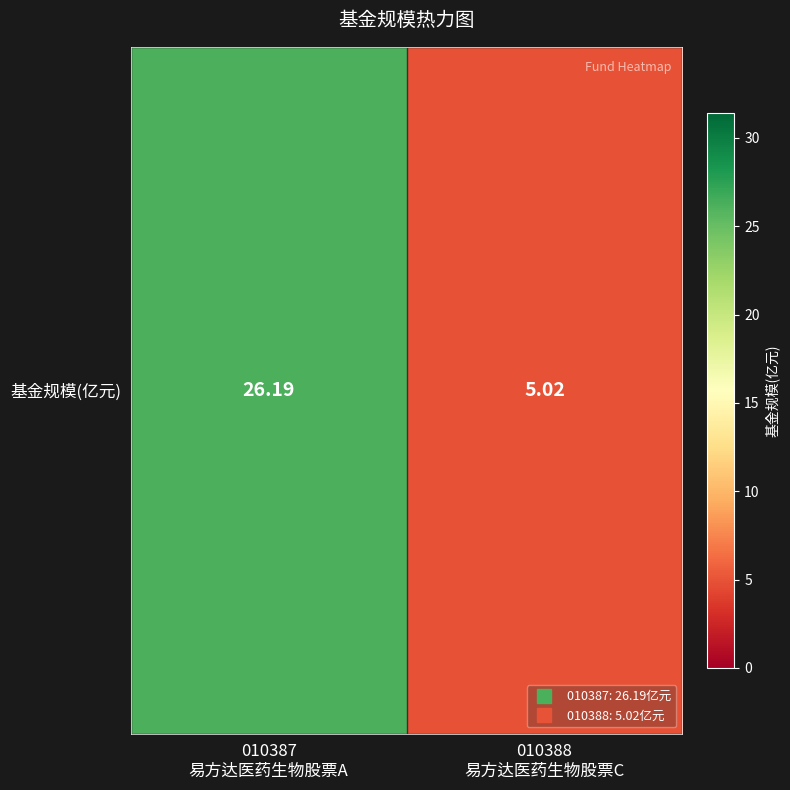

What is the ratio of the value at 010388
易方达医药生物股票C to the value at 010387
易方达医药生物股票A?

0.2